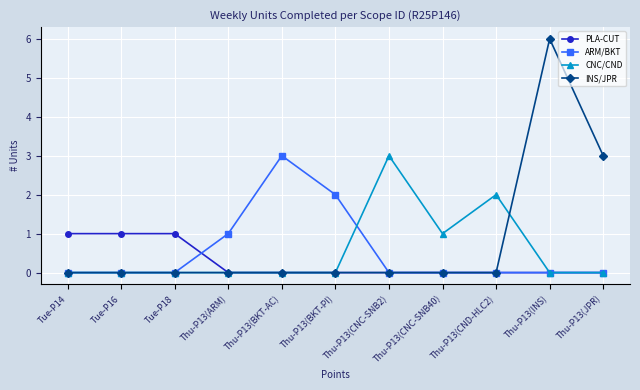

Count the number of categories in the chart.

11